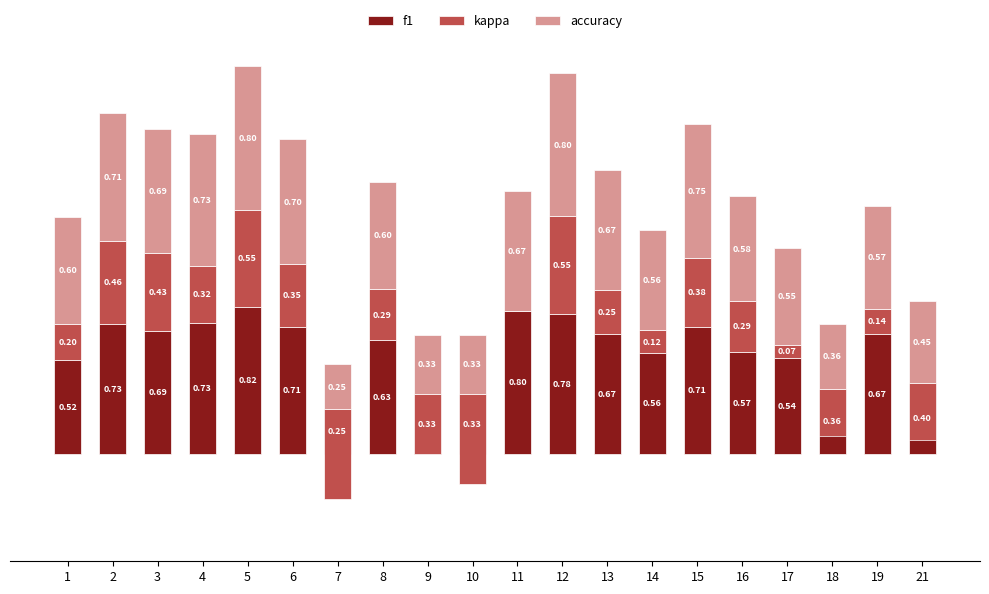

How many accuracy values are between 0 and 1?

20